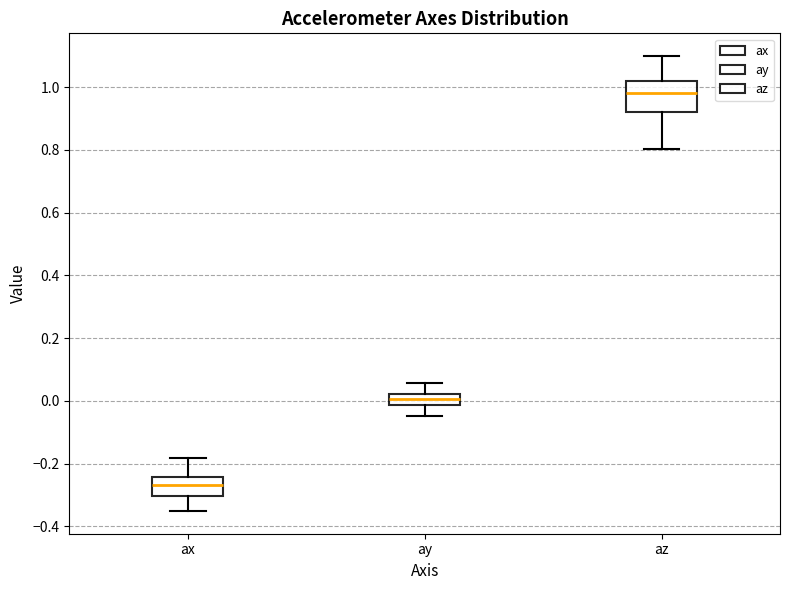

Which box is the tallest, from its lower edge to its upper edge?

az